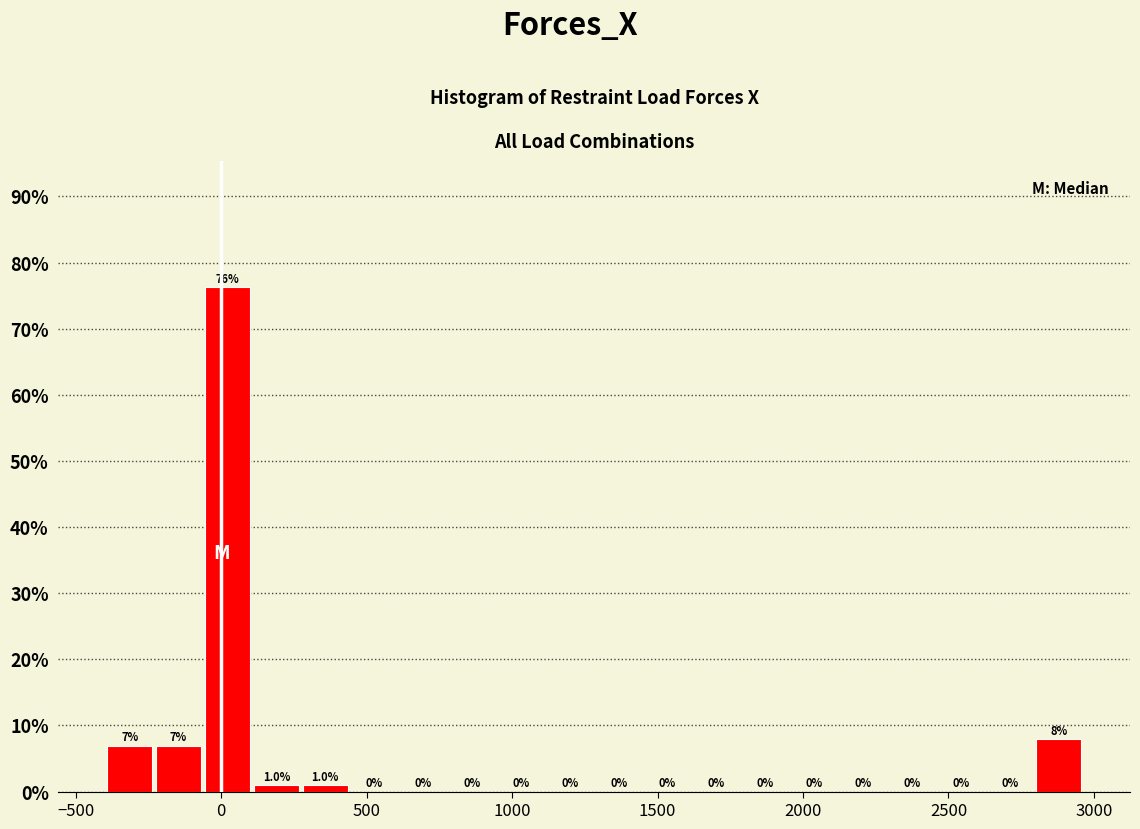

Around what value on the x-axis is the tallest bar? Give the approximate position of its centre, as read against the axis.

0